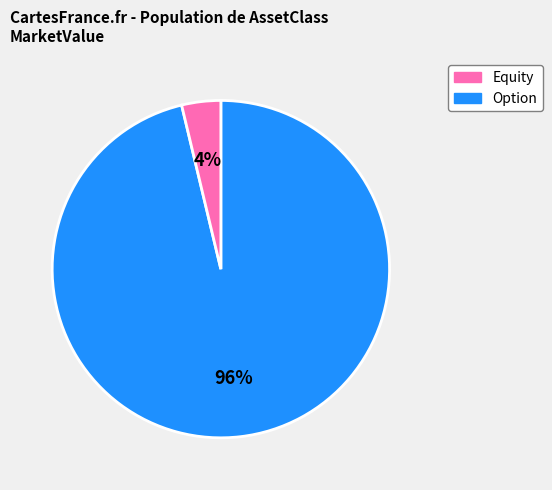

Which slice is the smallest?

Option